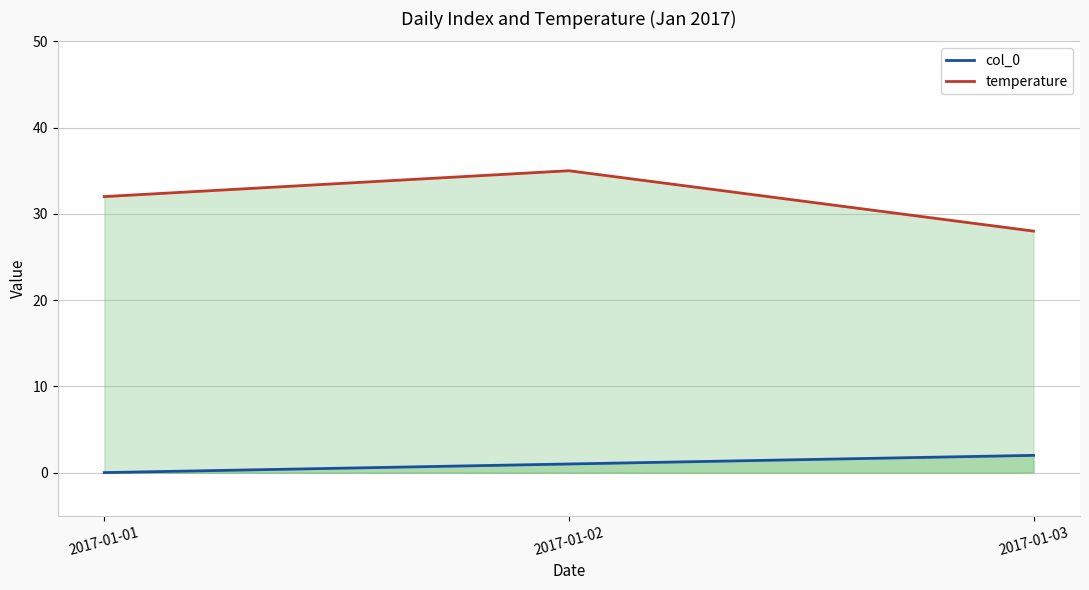

What is the total value across all series at 2017-01-01?

32